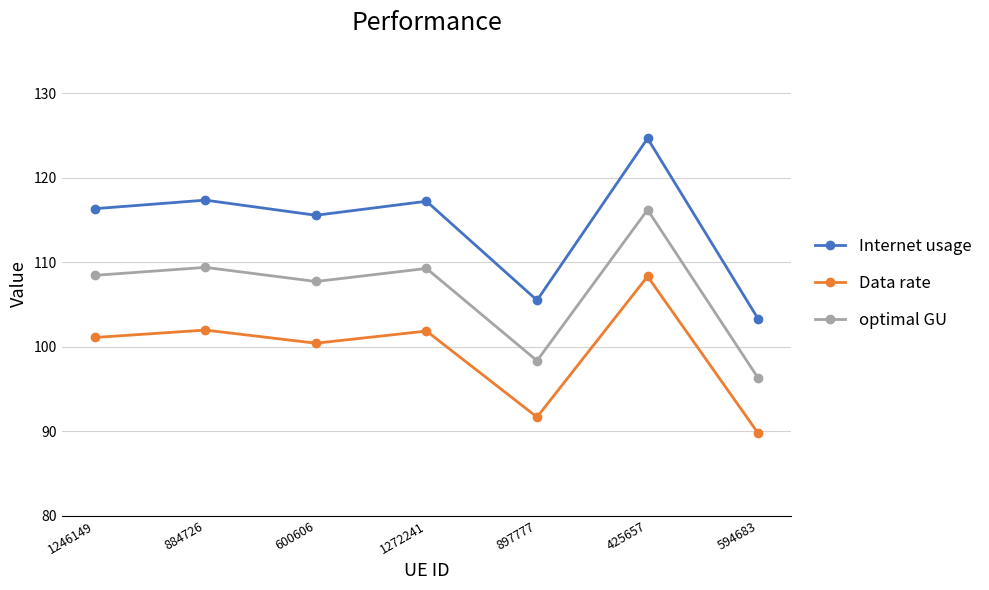

At how many categories does at least one series exceed 95?

7